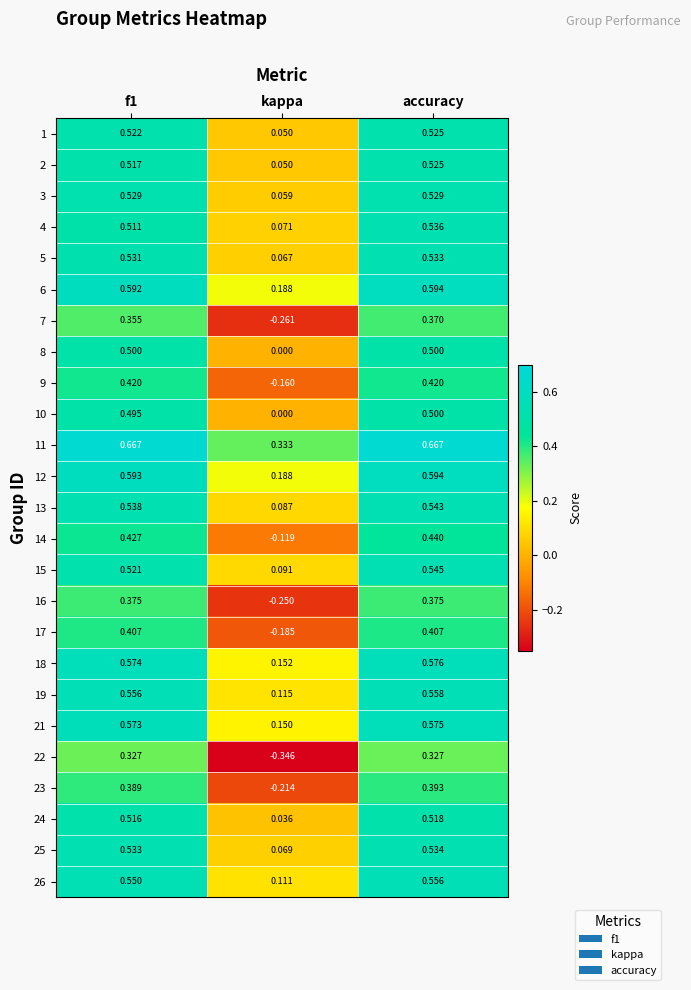

Is the value of 24 at accuracy greater than the value of 25 at accuracy?

No